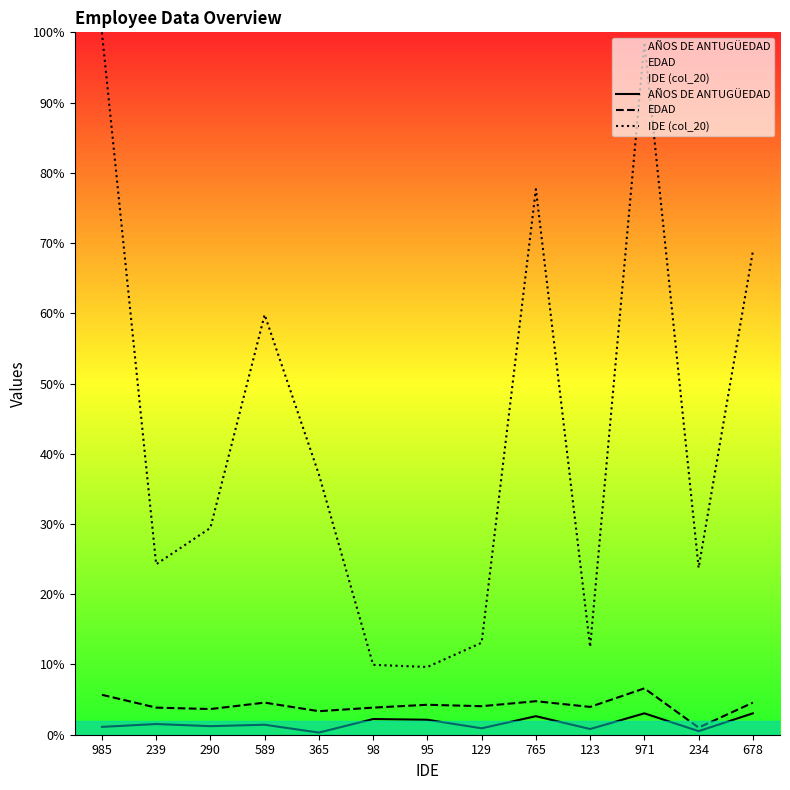

What is the difference between the second highest and minimum values in the EDAD series?

4.7